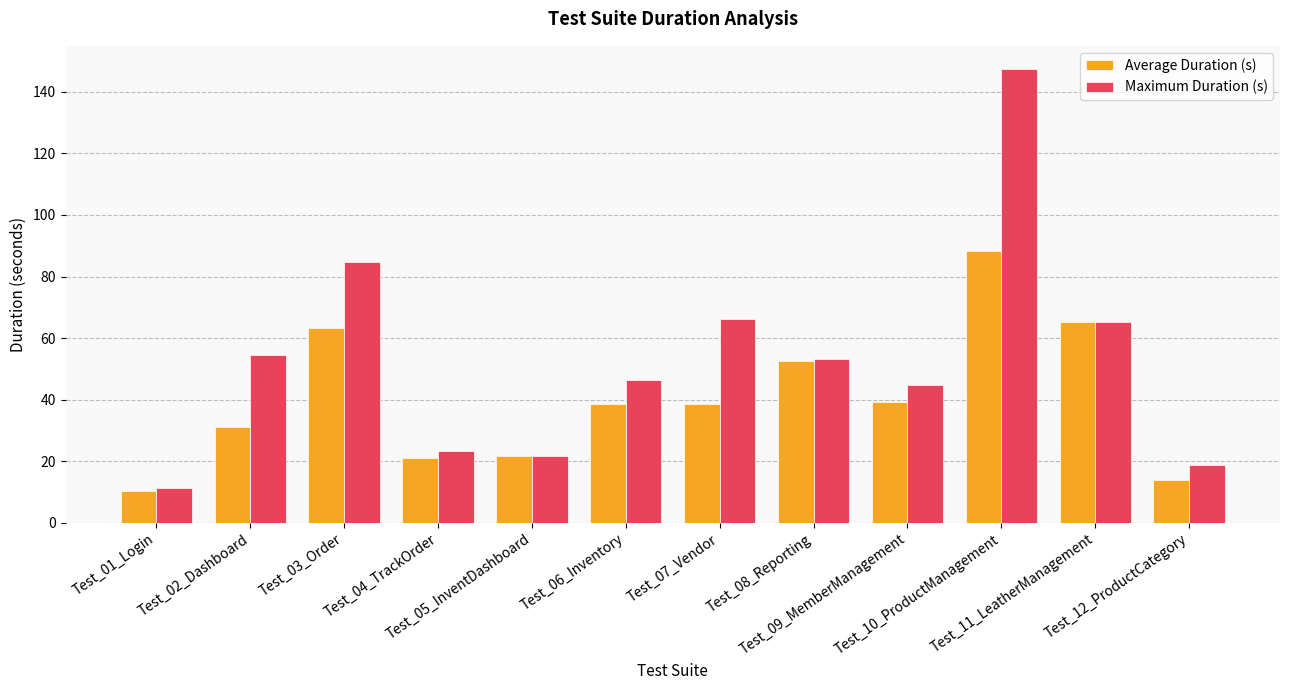

What is the difference between the Average Duration (s) values at Test_01_Login and Test_04_TrackOrder?

10.7